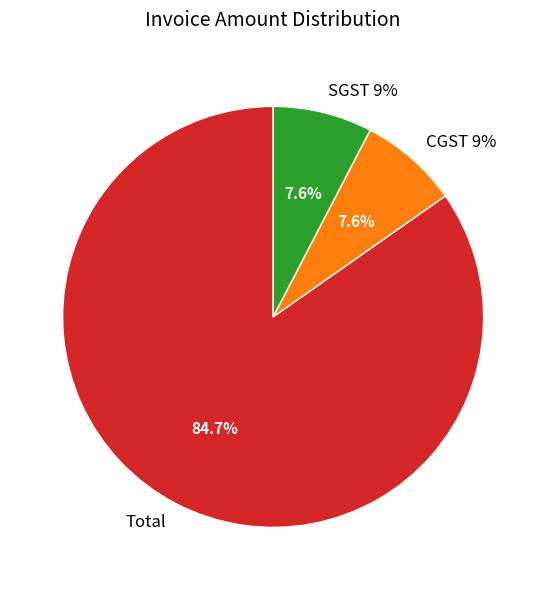

Which has a higher value, CGST 9% or Total?

Total